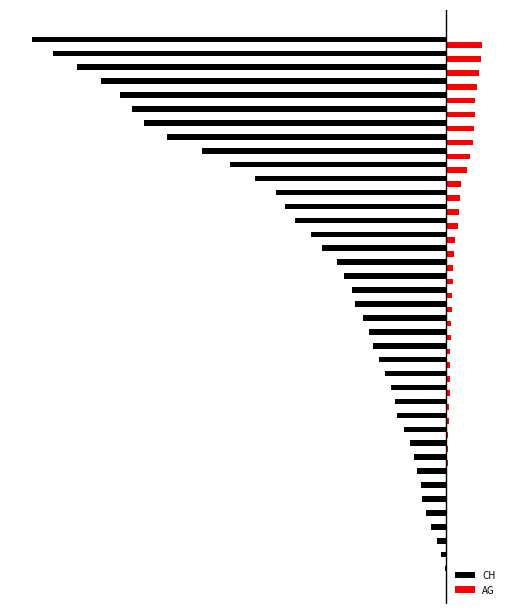

What are all the series names shown in the legend?

CH, AG